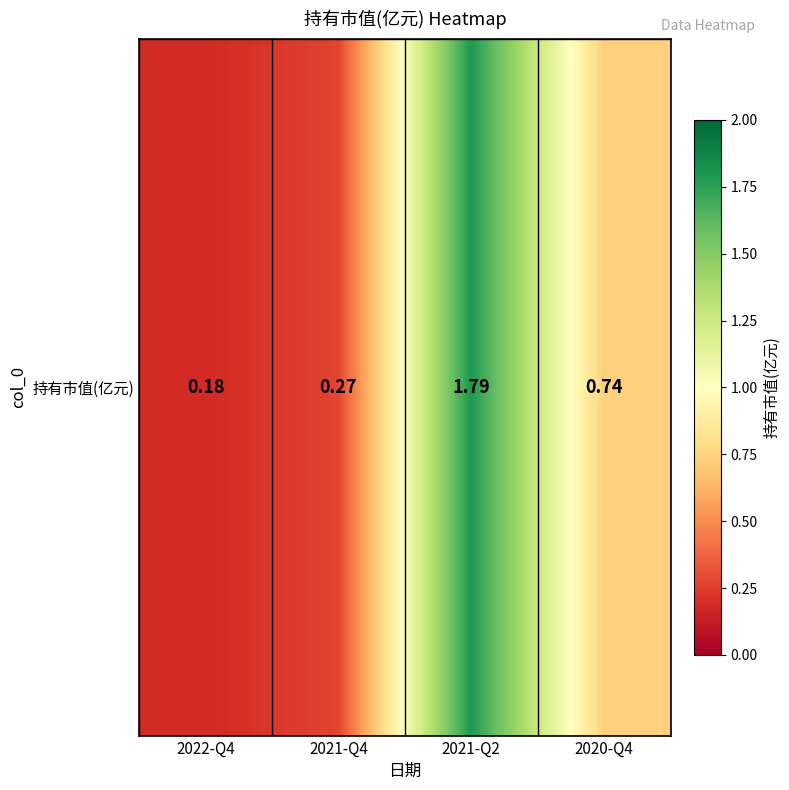

What is the greatest value displayed?

1.8